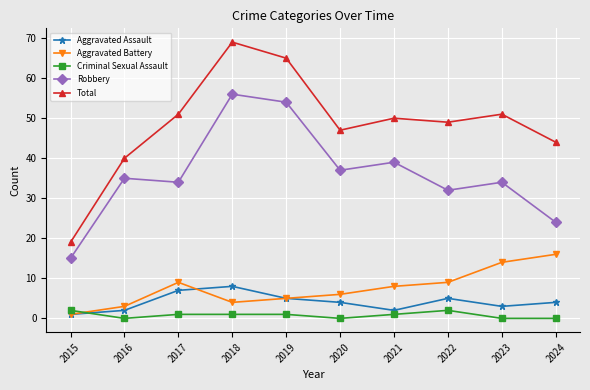

True or false: Total and Aggravated Battery cross at least once.

False